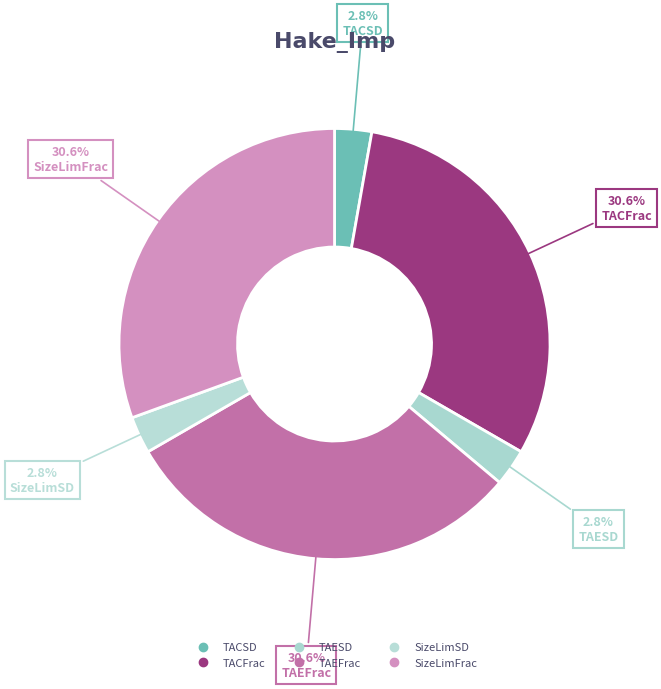

Does any single category account for the majority?

No